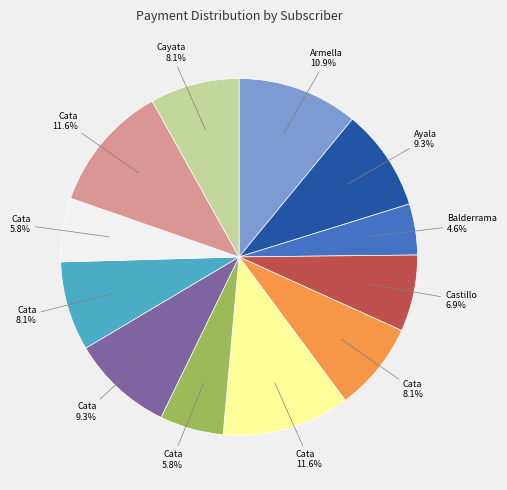

Does any single category account for the majority?

No